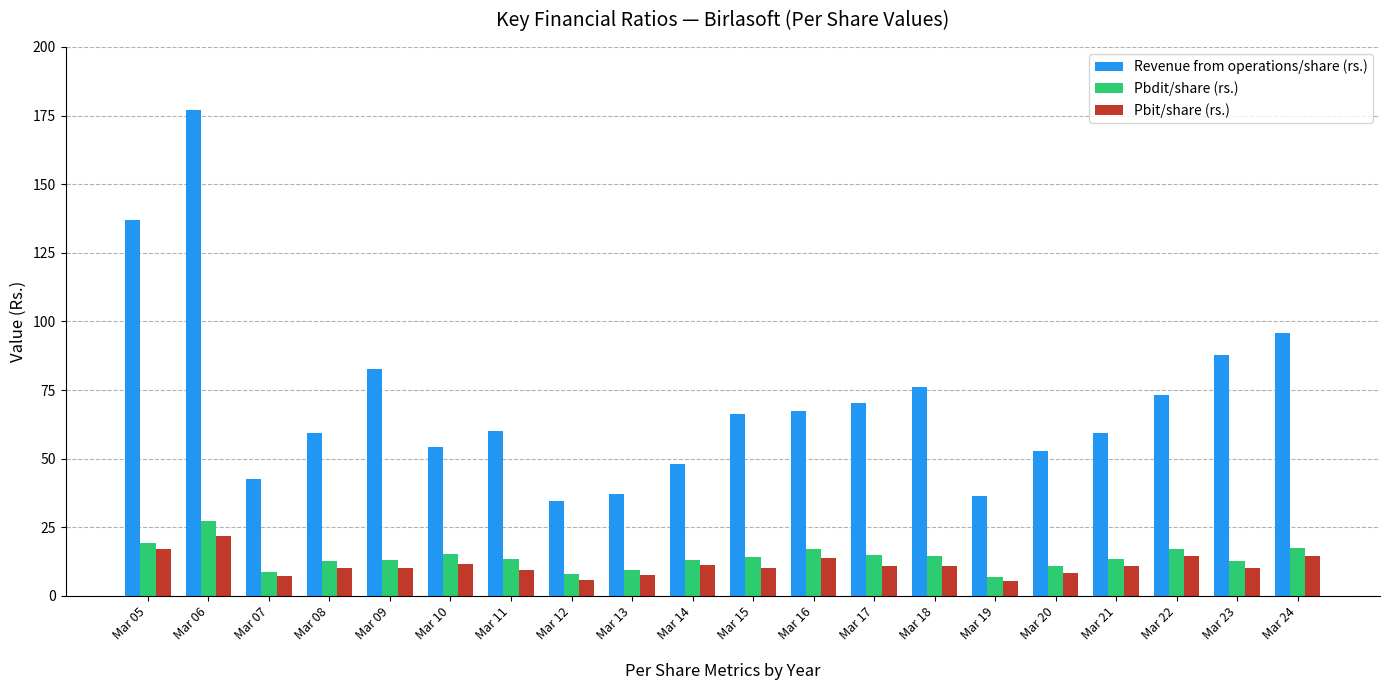

How many series are shown in this chart?

3